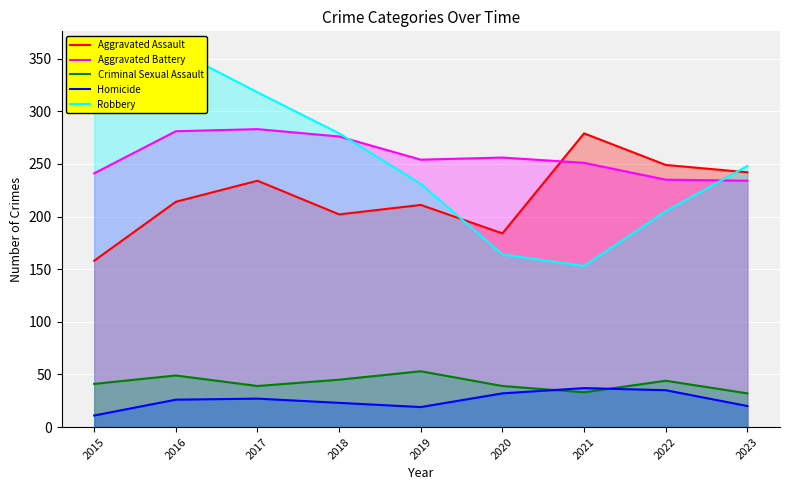

True or false: Criminal Sexual Assault and Aggravated Assault cross at least once.

False